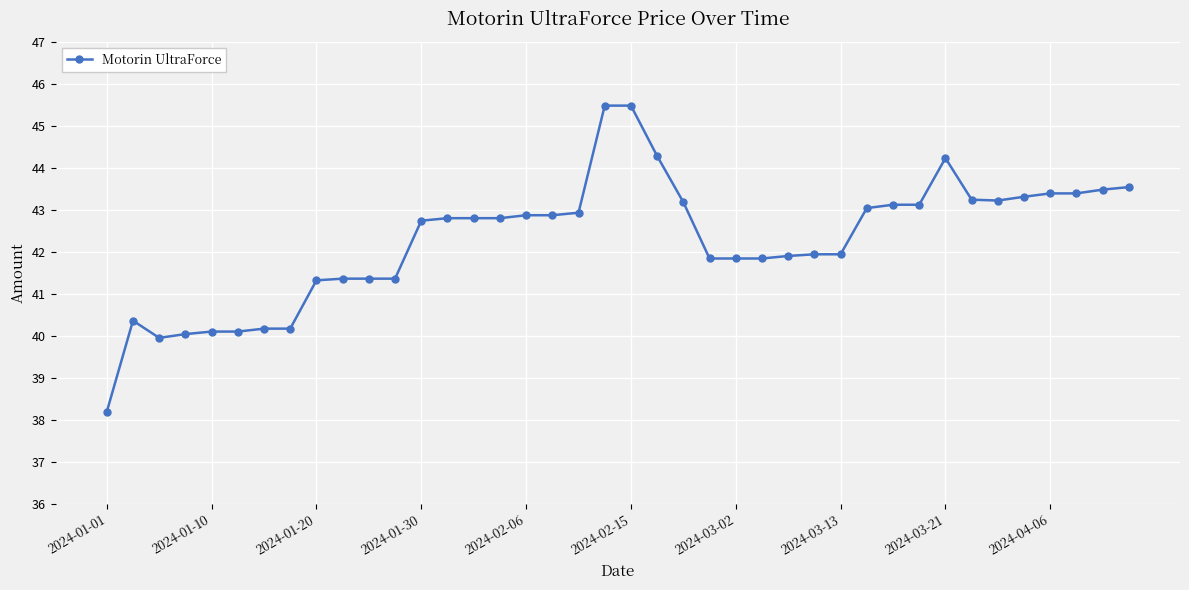

What is the difference between the maximum and second lowest values?

5.5